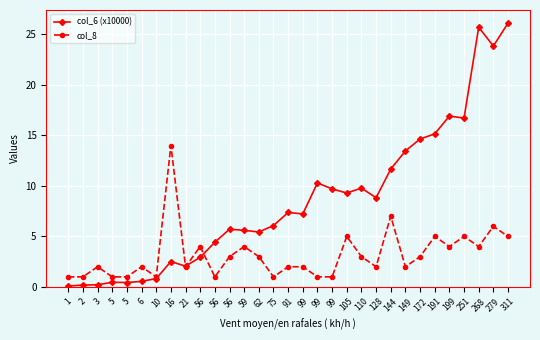

Which category has the lowest value across all series?

1